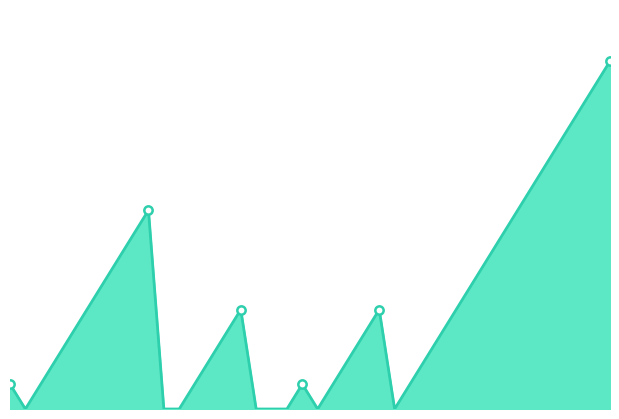

Where is the first local minimum?

2010-07-08